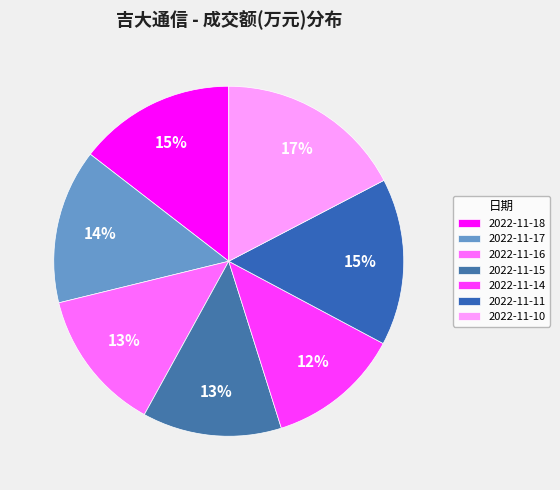

What percentage is the 2022-11-17 slice, to the nearest percent?

14%